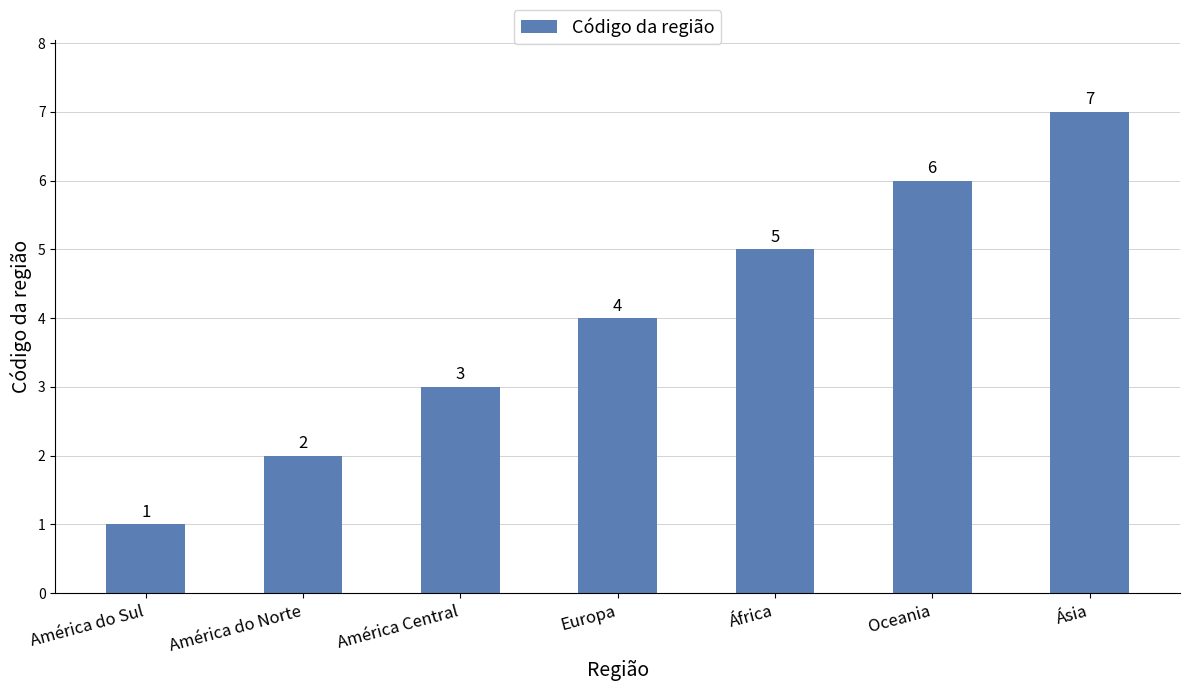

Rank the categories by value from lowest to highest.

América do Sul, América do Norte, América Central, Europa, África, Oceania, Ásia